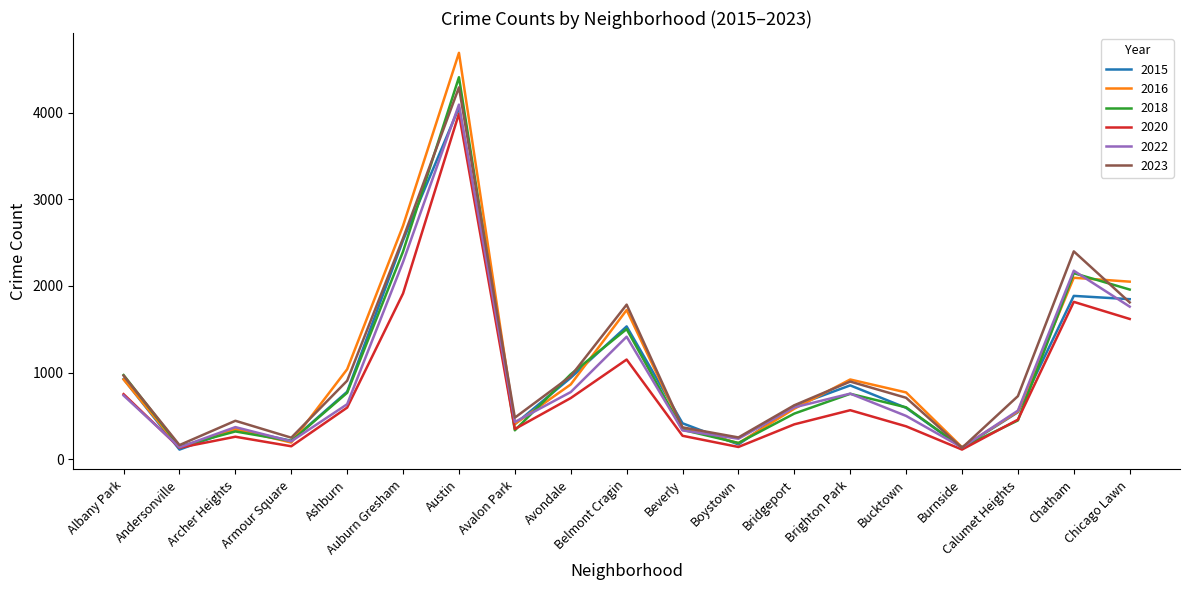

What position from the right is Burnside?

4